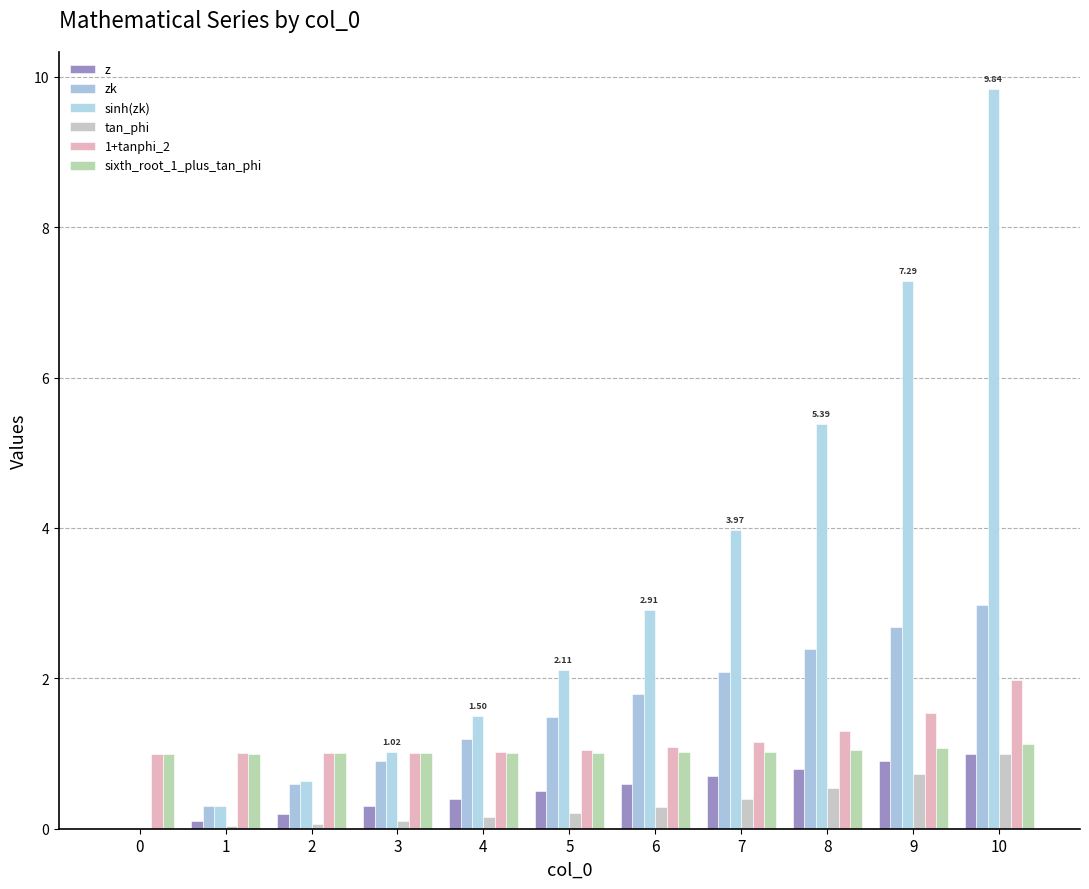

How many positive values does the sinh(zk) series have?

10